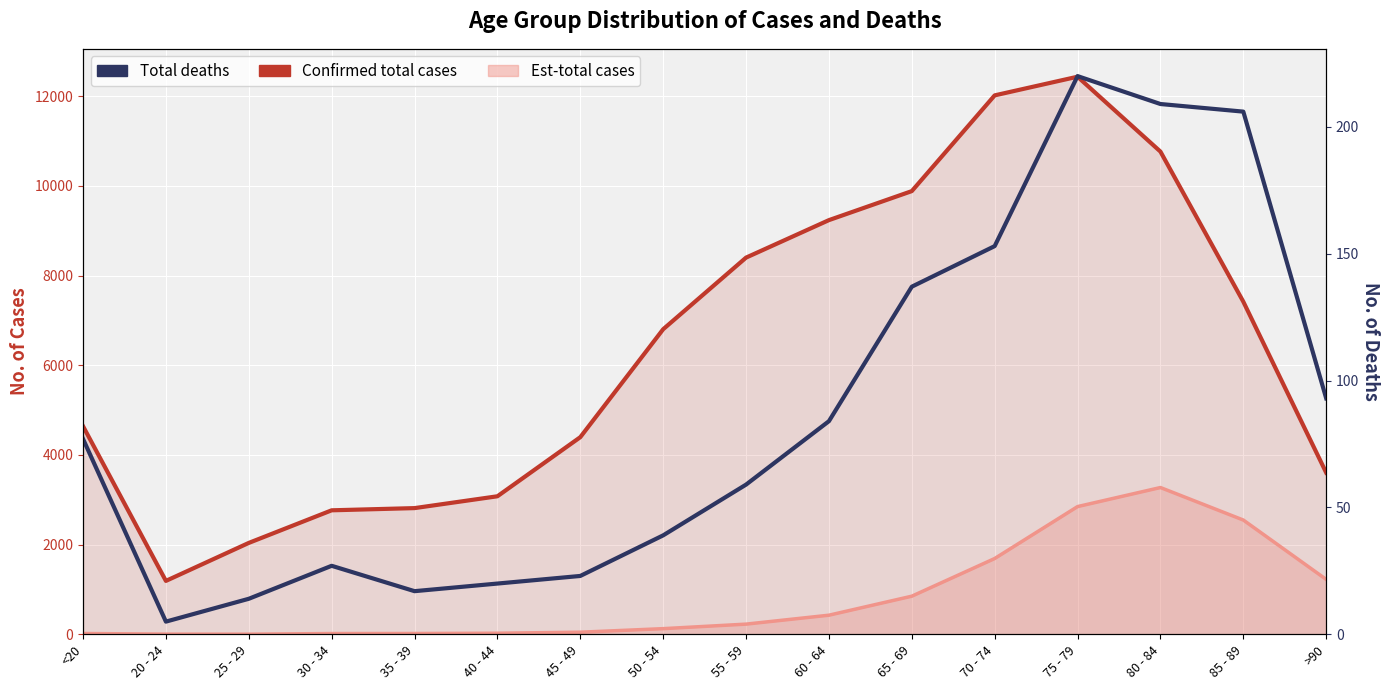

What is the sum of the Confirmed total cases values at 35 - 39 and 70 - 74?

14832